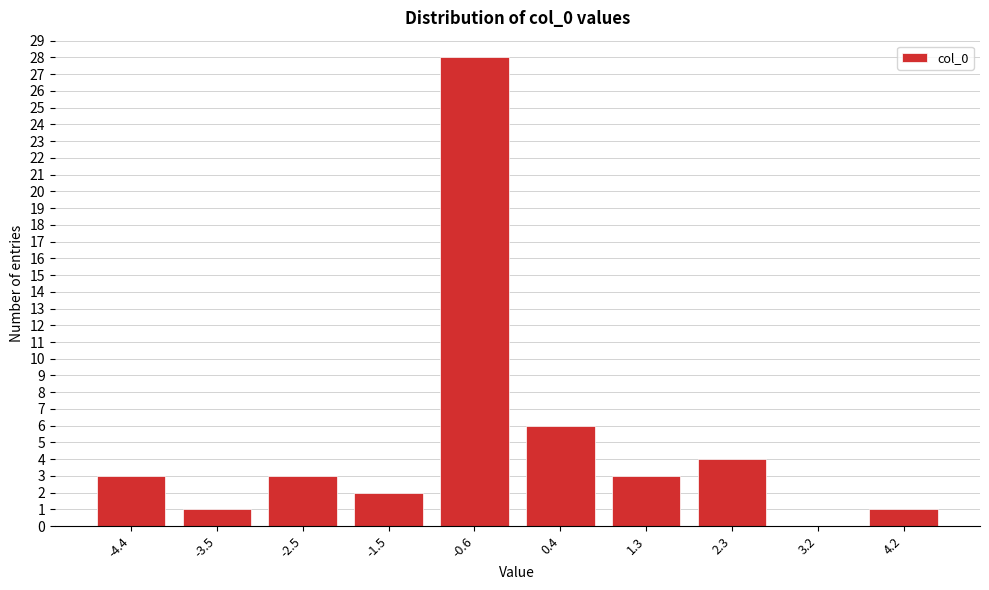

Reading right to left, list all the values displayed in this chart.

4.2=1	3.2=0	2.3=4	1.3=3	0.4=6	-0.6=28	-1.5=2	-2.5=3	-3.5=1	-4.4=3